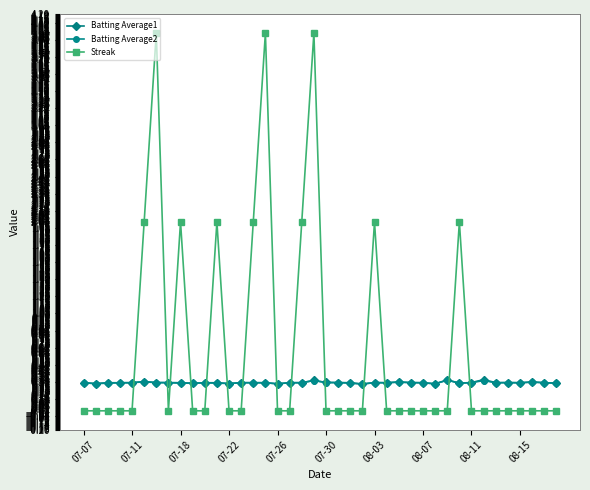

Which series has the largest total across all categories?

Streak